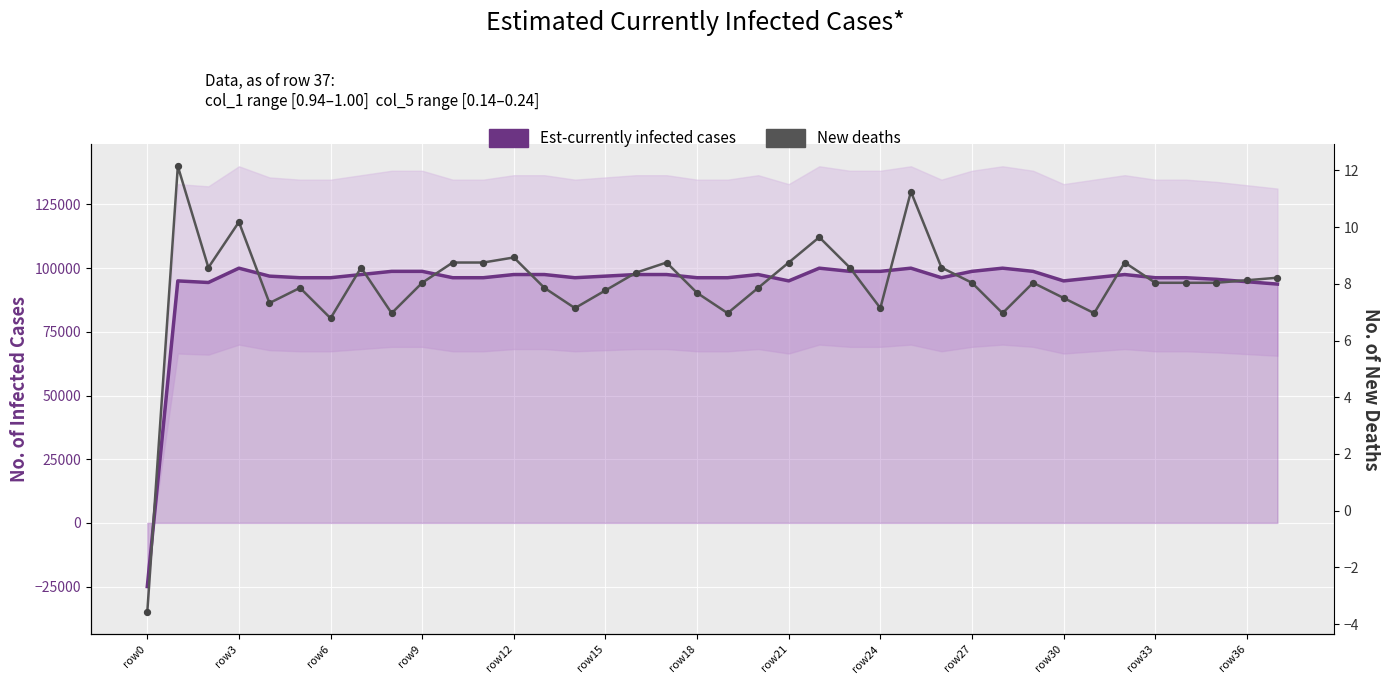

At which category is the sum across all series the highest?

25